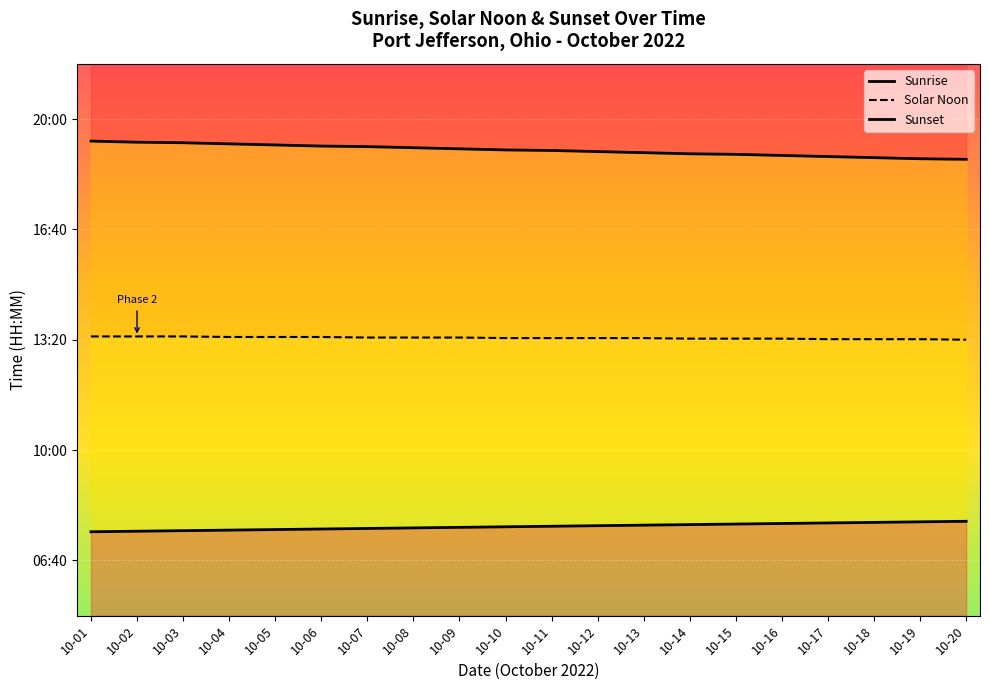

The value of Solar Noon at 10-08 is 1346. True or false?

False